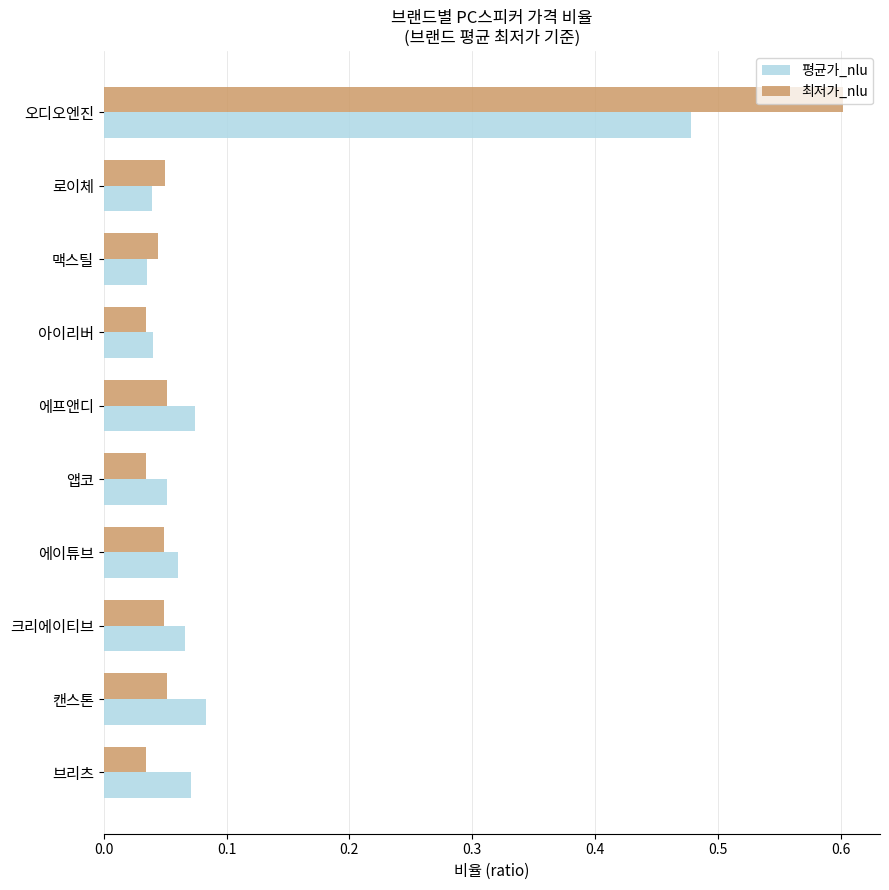

At how many categories does at least one series exceed 0?

10